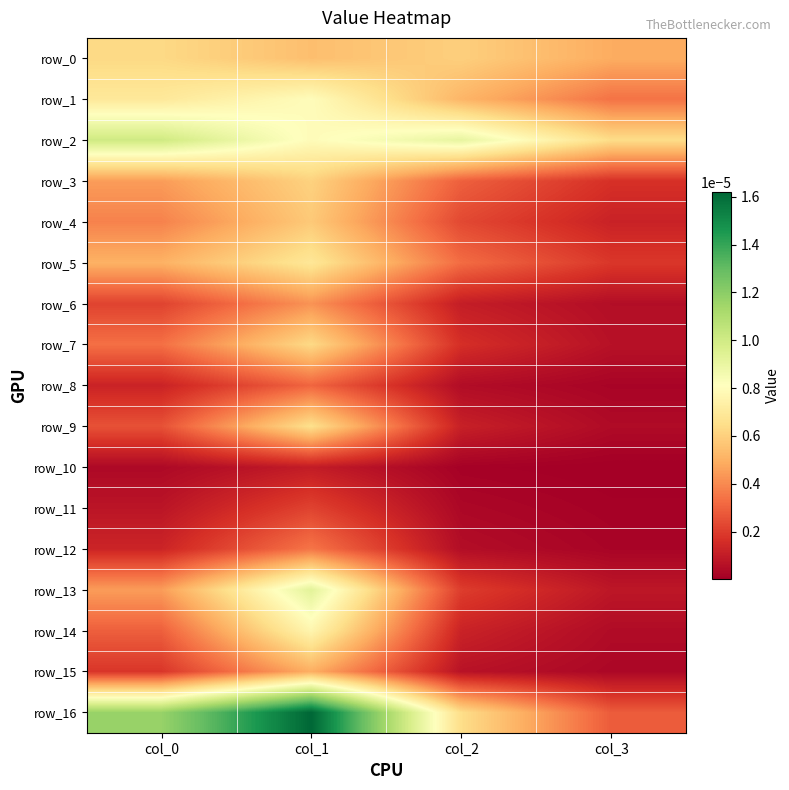

True or false: row_10 has a value of 0.0 at col_2.

False